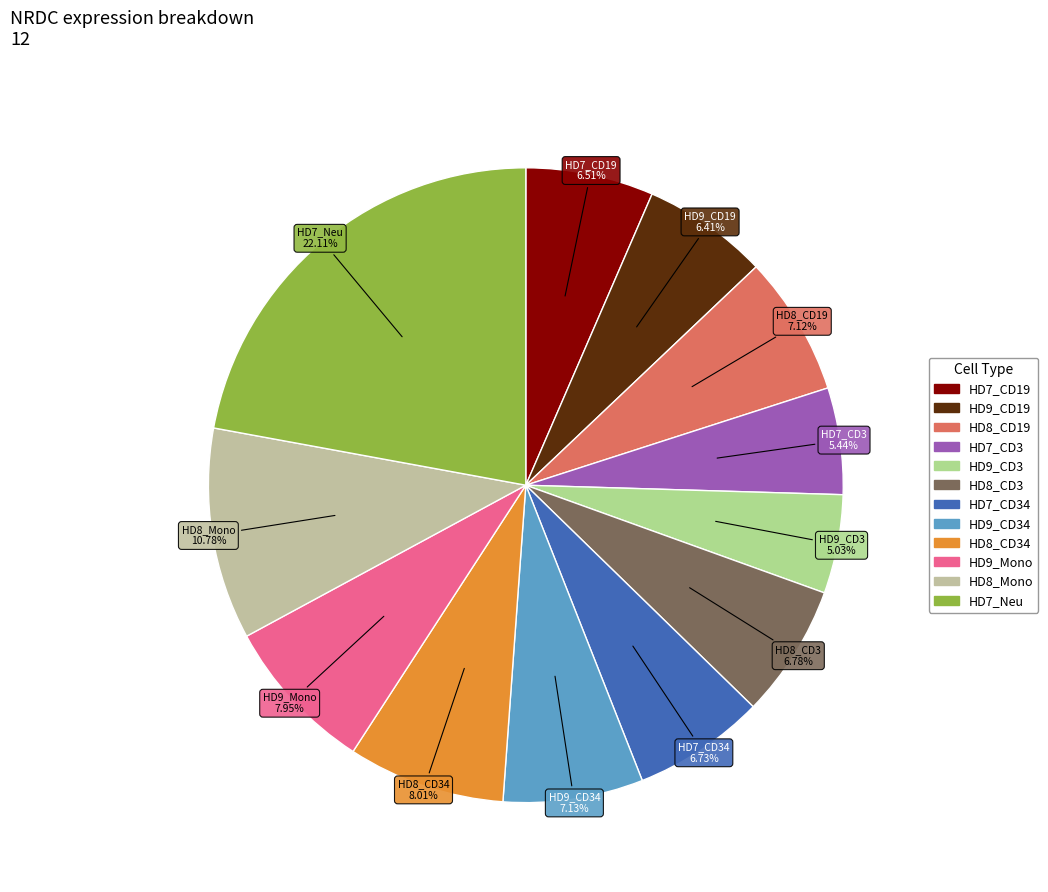

Count the number of slices in the pie.

12